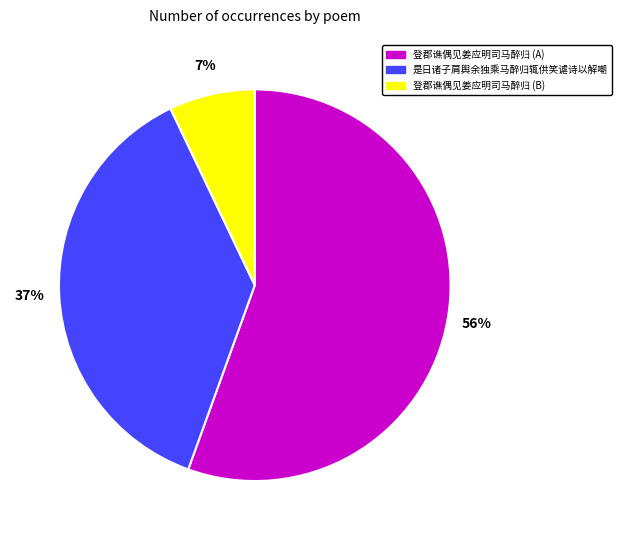

To the nearest percent, what is the average slice percentage?

33%